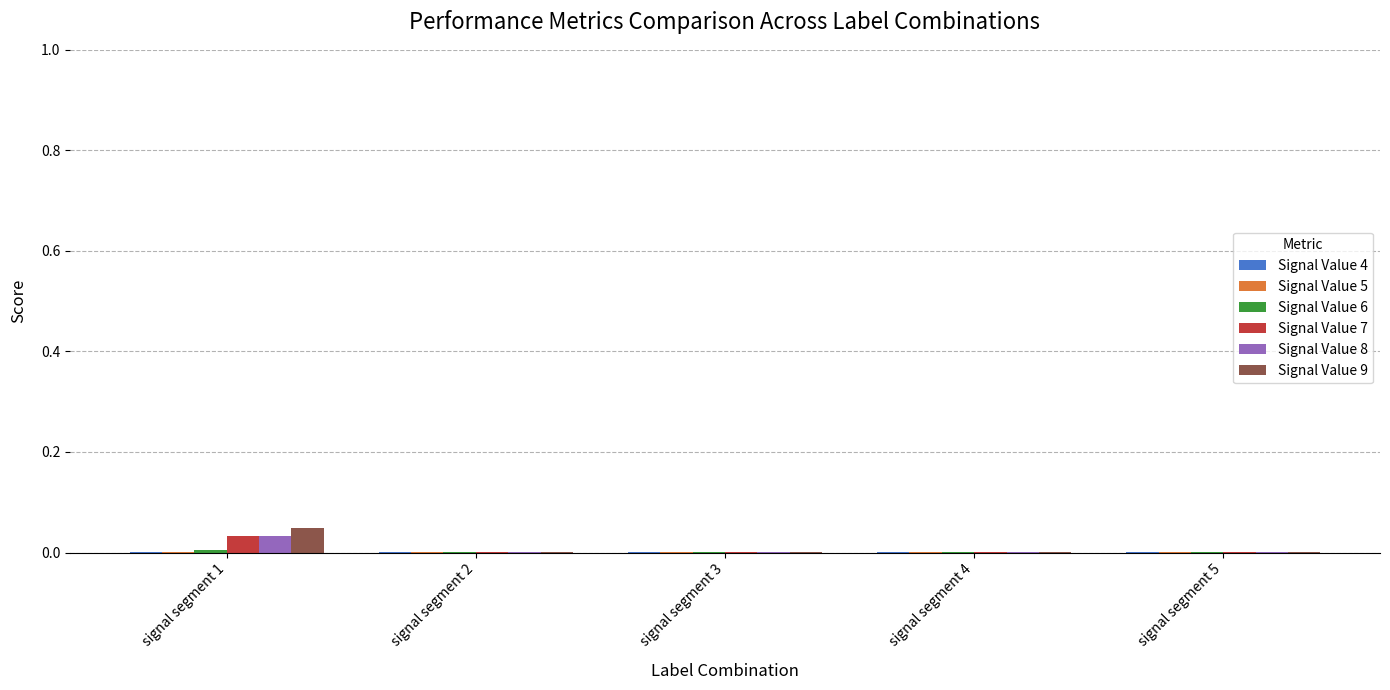

Which series has the widest spread of values?

Signal Value 9